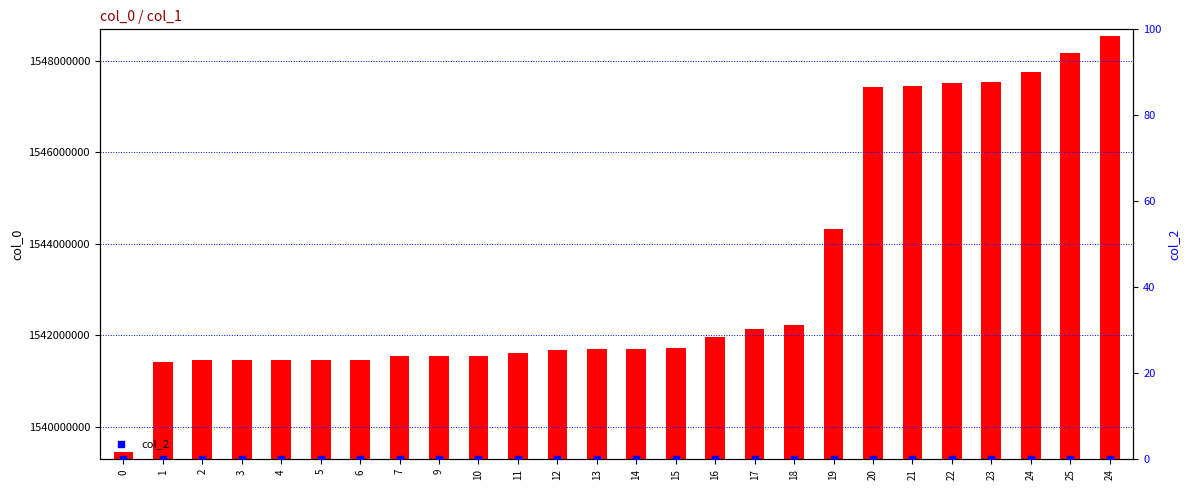

What is the total value across all series at 7?

1541543379